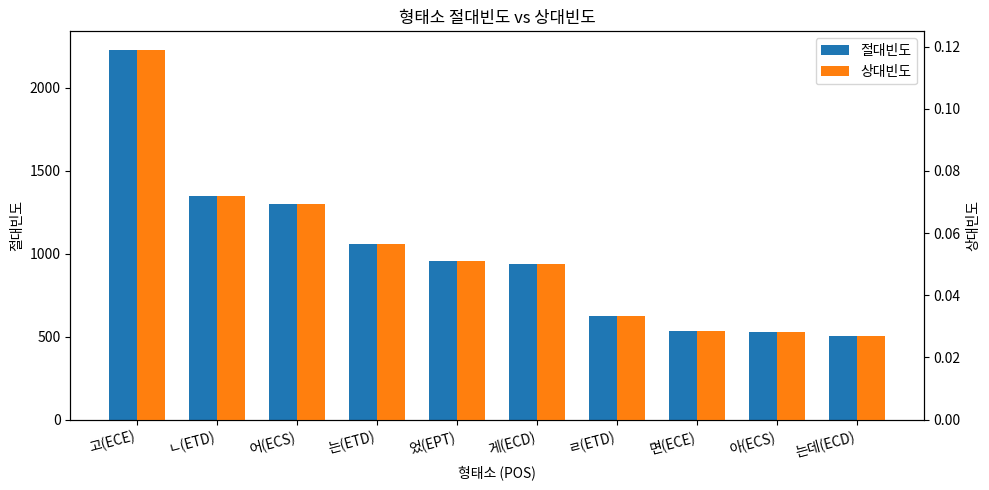

At which label is 상대빈도 closest to 0?

는데(ECD)